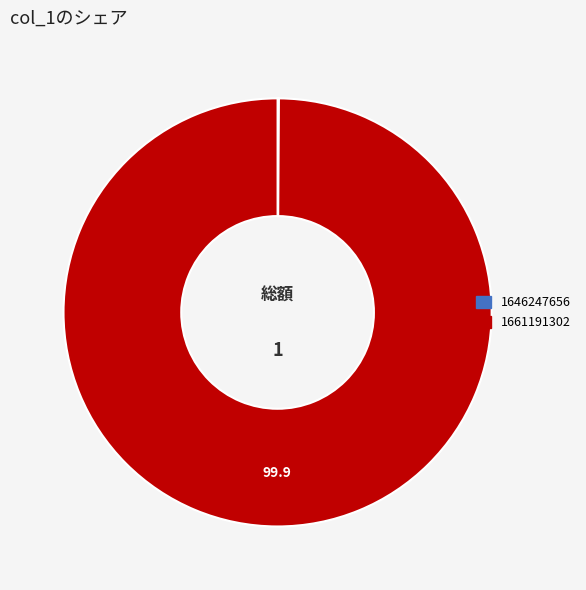

The 1661191302 slice represents 100% of the pie. True or false?

True